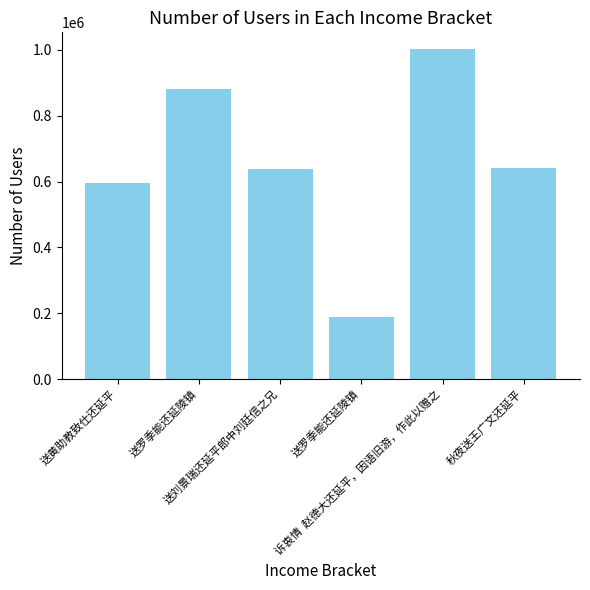

Rank the categories by value from highest to lowest.

诉衷情  赵德大还延平，因语旧游，作此以赠之, 送罗季能还延陵镇, 秋夜送王广文还延平, 送刘景瑞还延平郎中刘廷信之兄, 送黄助教致仕还延平, 送罗季能还延陵镇